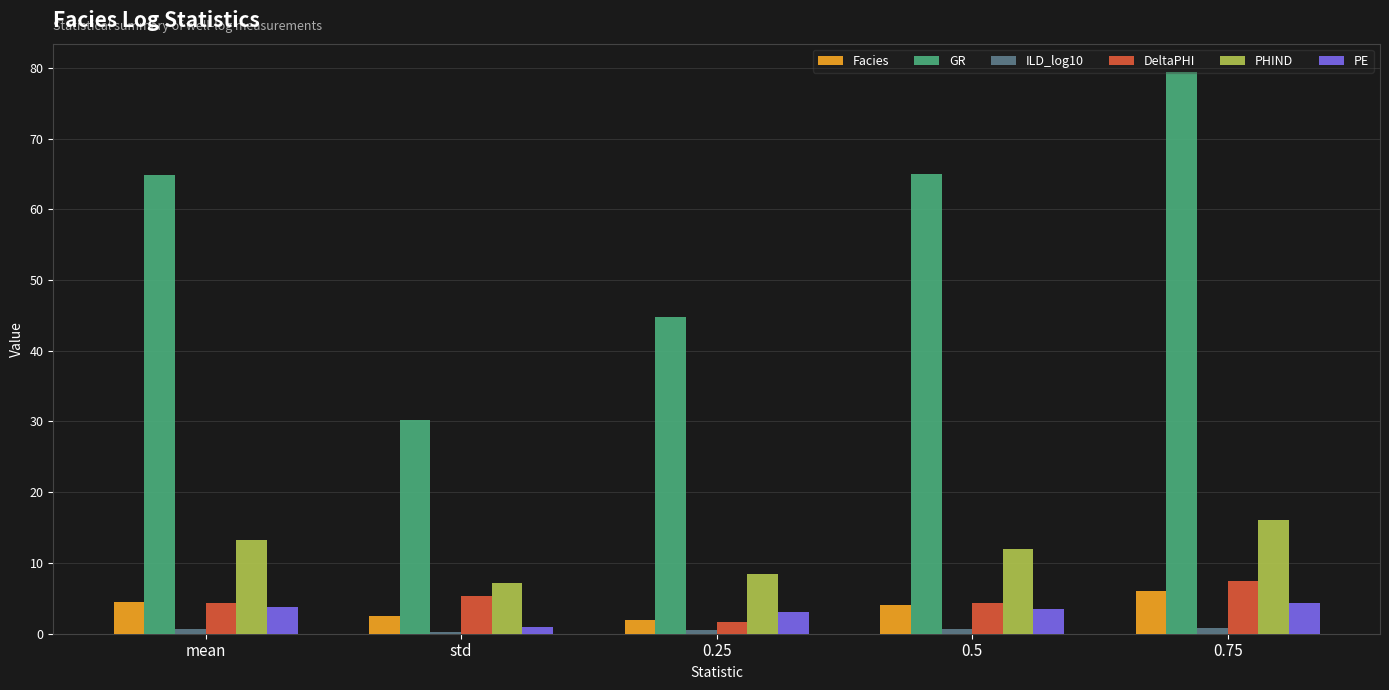

How many data points does each series have?

5